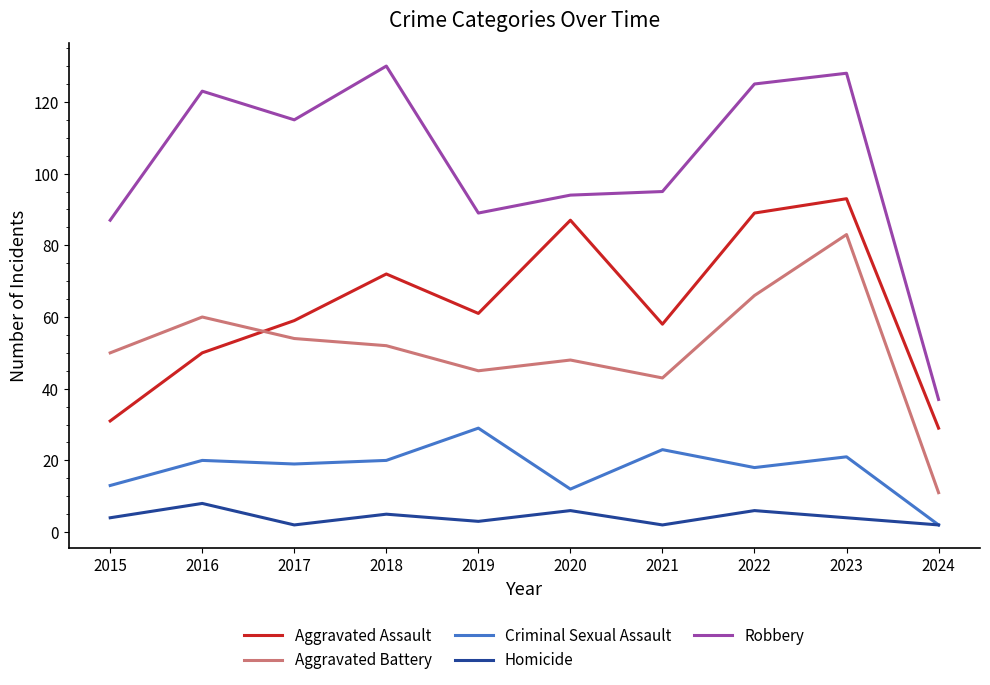

Rank the series by their maximum value, from highest to lowest.

Robbery, Aggravated Assault, Aggravated Battery, Criminal Sexual Assault, Homicide